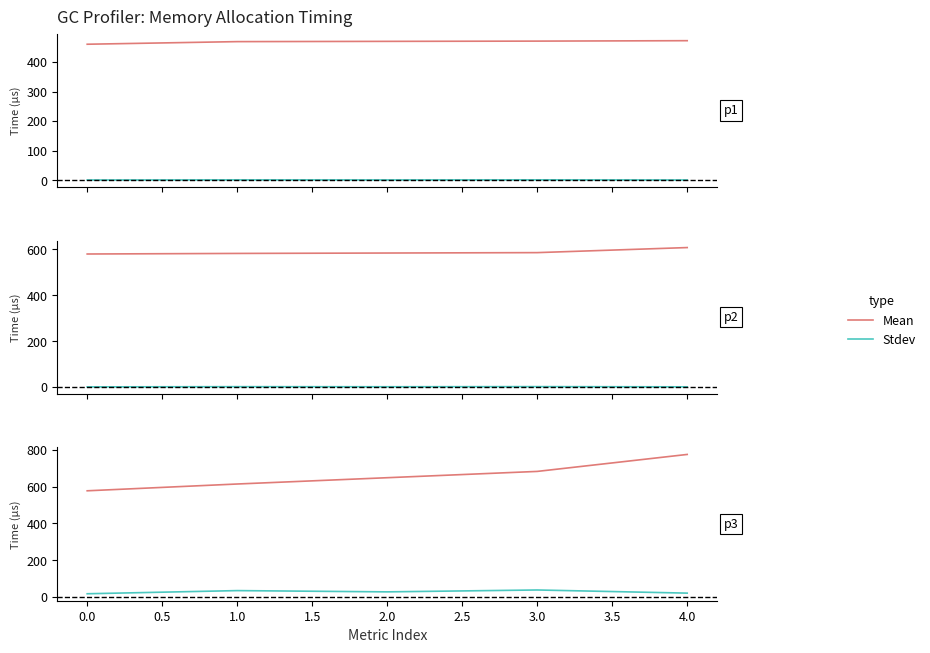

The value of Mean at 2.0 is 135.9. True or false?

False